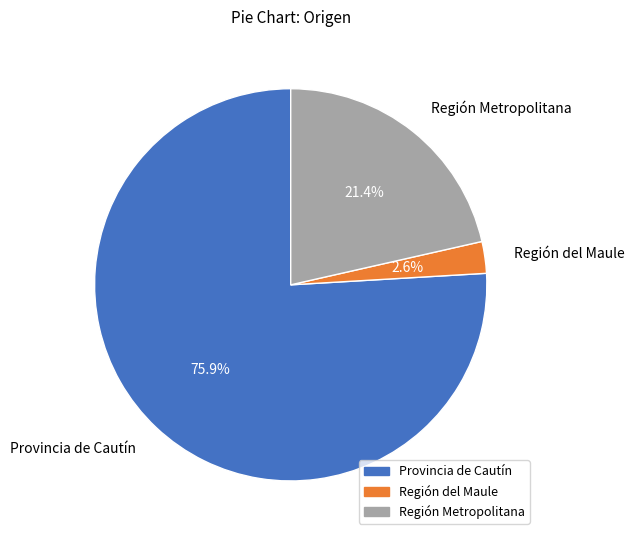

Does Provincia de Cautín represent more than half of the total?

Yes